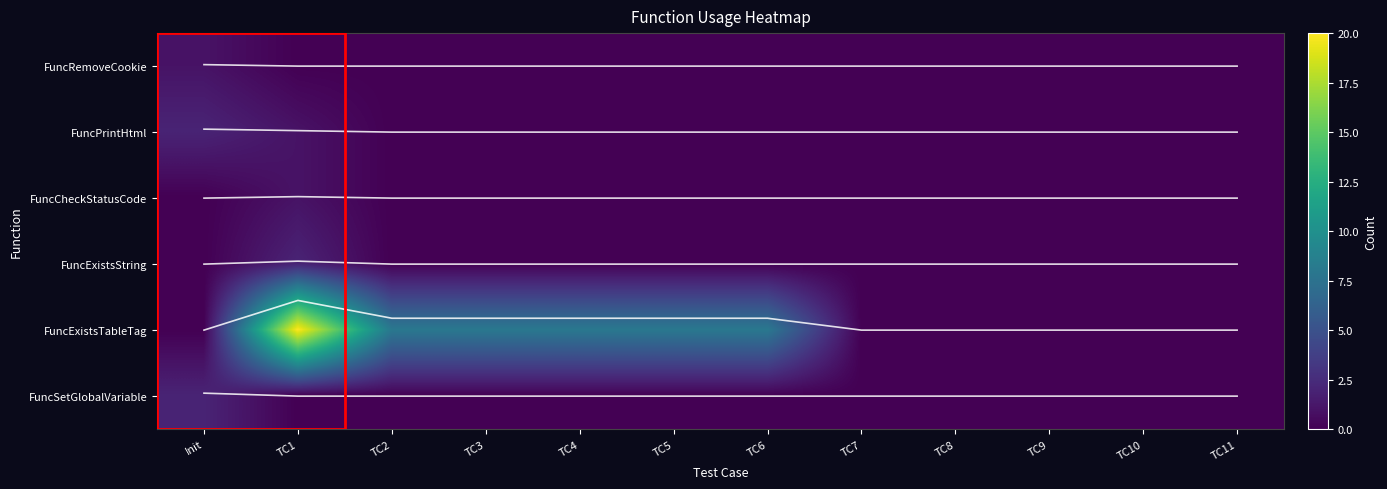

The FuncRemoveCookie series shows 0.0 at TC3. True or false?

False